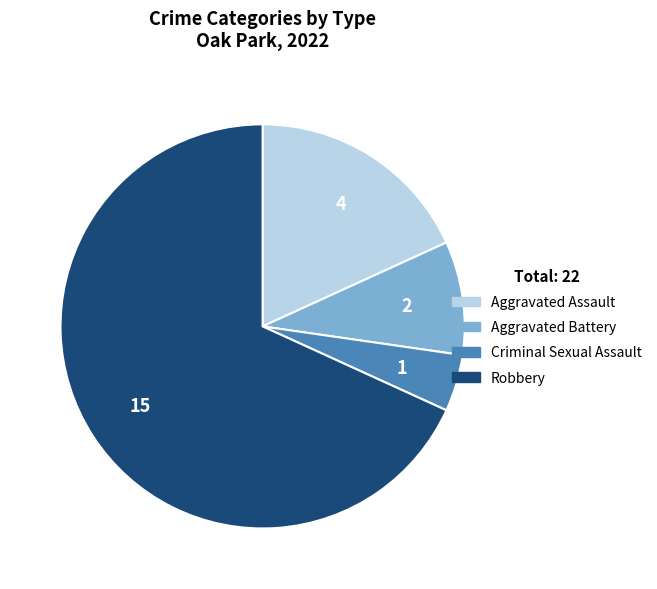

True or false: Aggravated Battery accounts for 9% of the total.

True